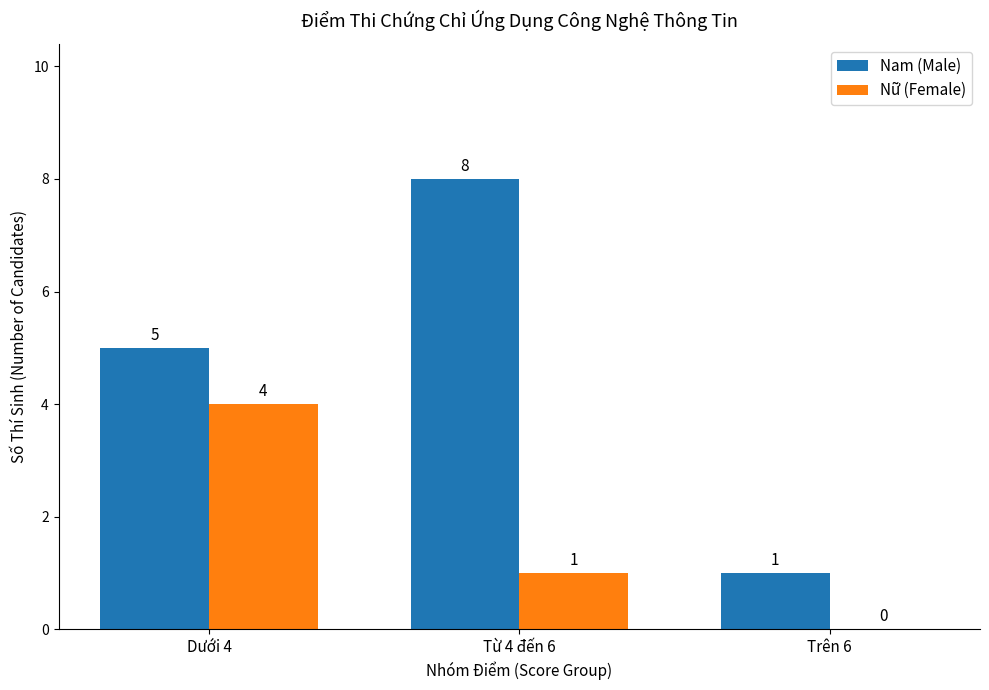

Is it true that Nữ (Female) equals 2 at Từ 4 đến 6?

False